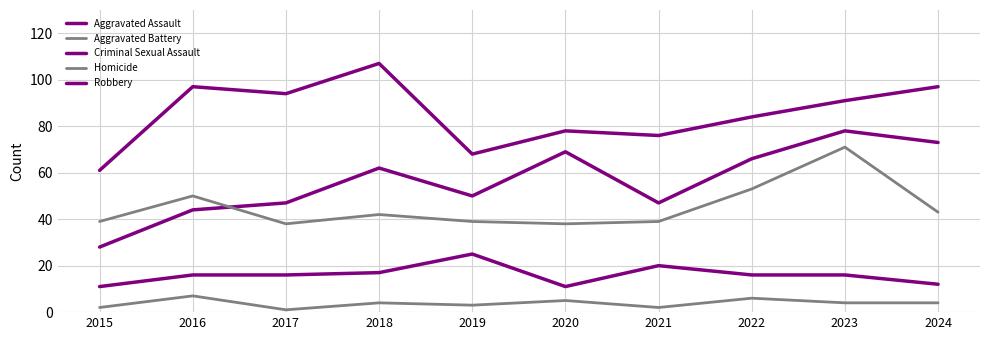

How many lines are shown in the chart?

5